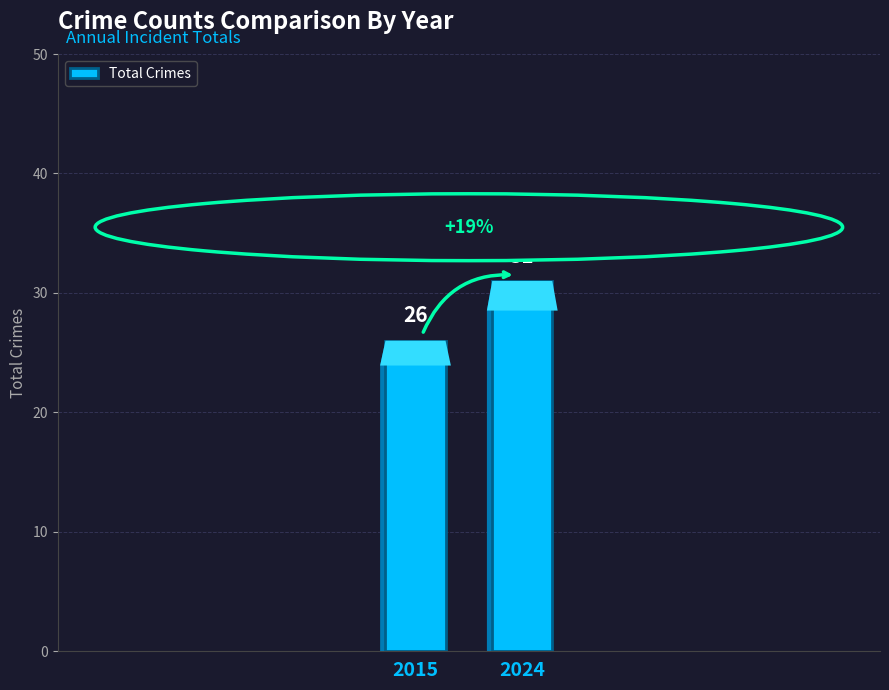

Rank the categories by value from lowest to highest.

2015, 2024